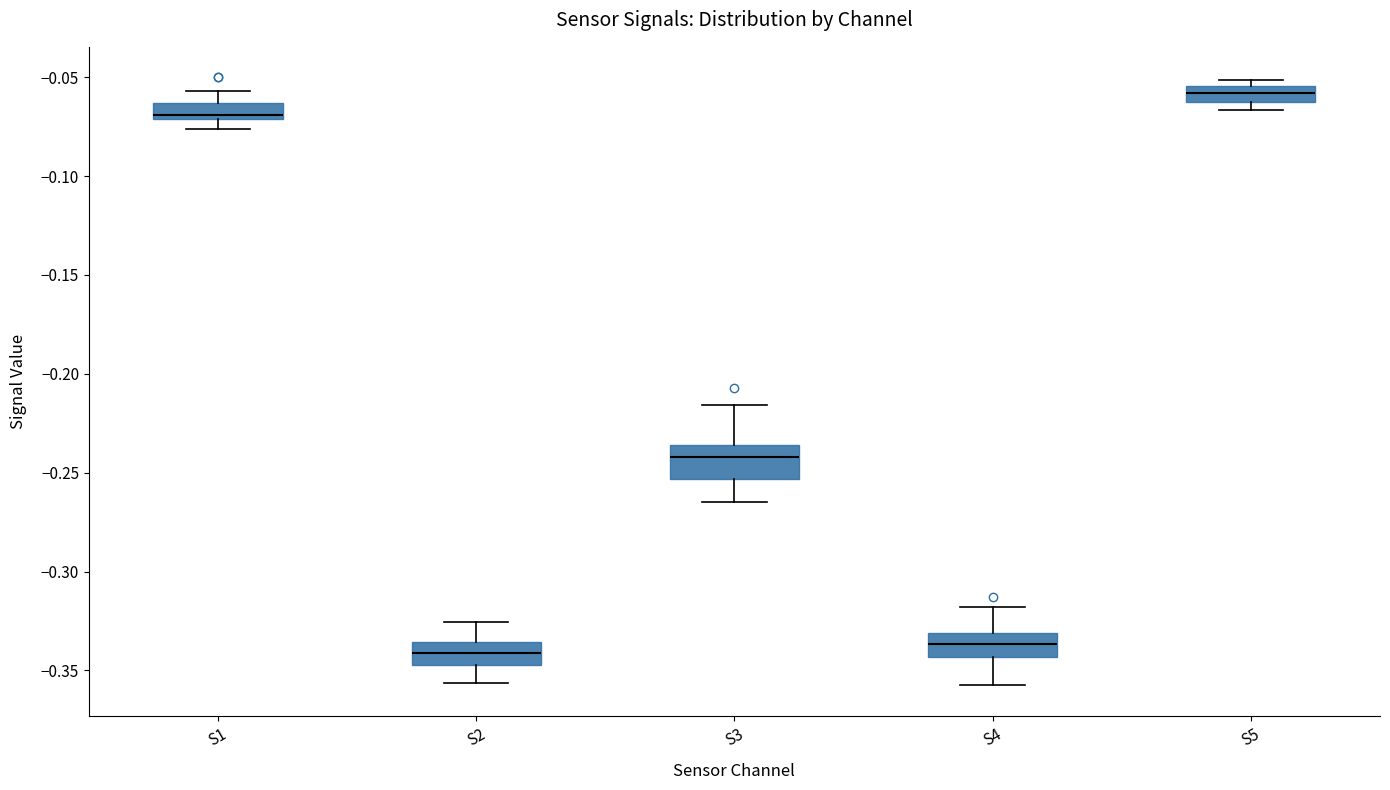

Reading left to right, read every box against the y-axis: the position of its median line, the range the box covers, and the ends of its whiskers. The values are not printed on the chart, so give them approximately, as read against the axis.

S1: median -0.070 (just above the box's lower edge), box -0.070 to -0.065, whiskers -0.075 to -0.055
S2: median -0.340, box -0.345 to -0.335, whiskers -0.355 to -0.325
S3: median -0.240, box -0.255 to -0.235, whiskers -0.265 to -0.215
S4: median -0.335, box -0.345 to -0.330, whiskers -0.360 to -0.320
S5: median -0.060 (inside the box), box -0.060 to -0.055, whiskers -0.065 to -0.050